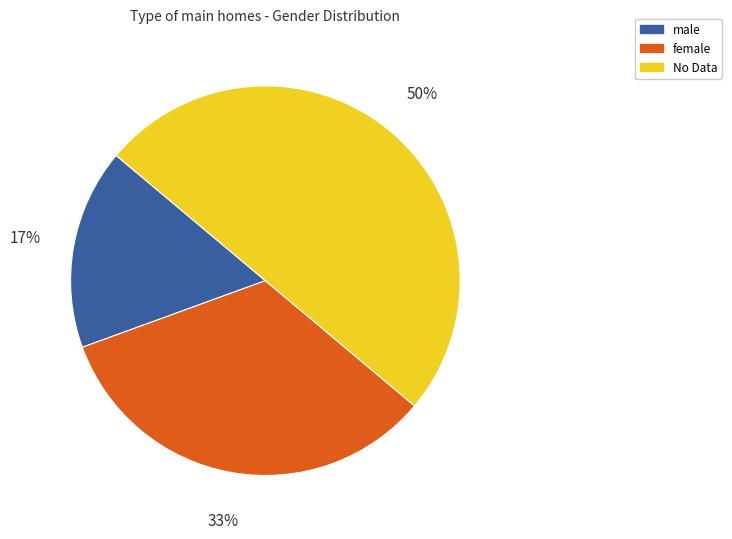

What is the ratio of the value at female to the value at No Data?

0.7